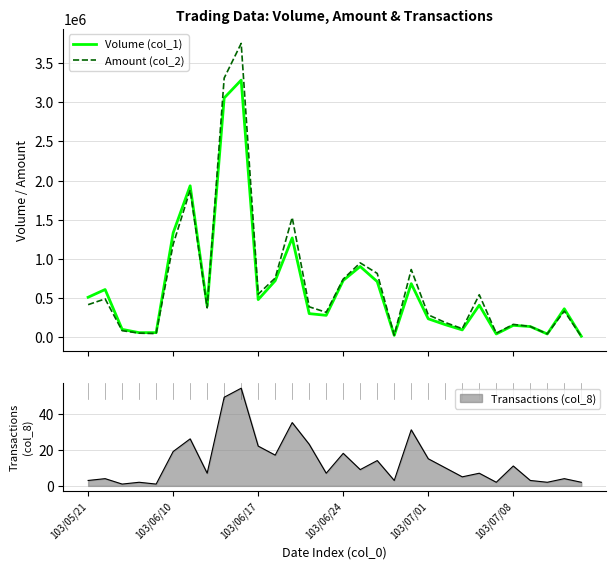

What is the total value across all series at 8?

6364370